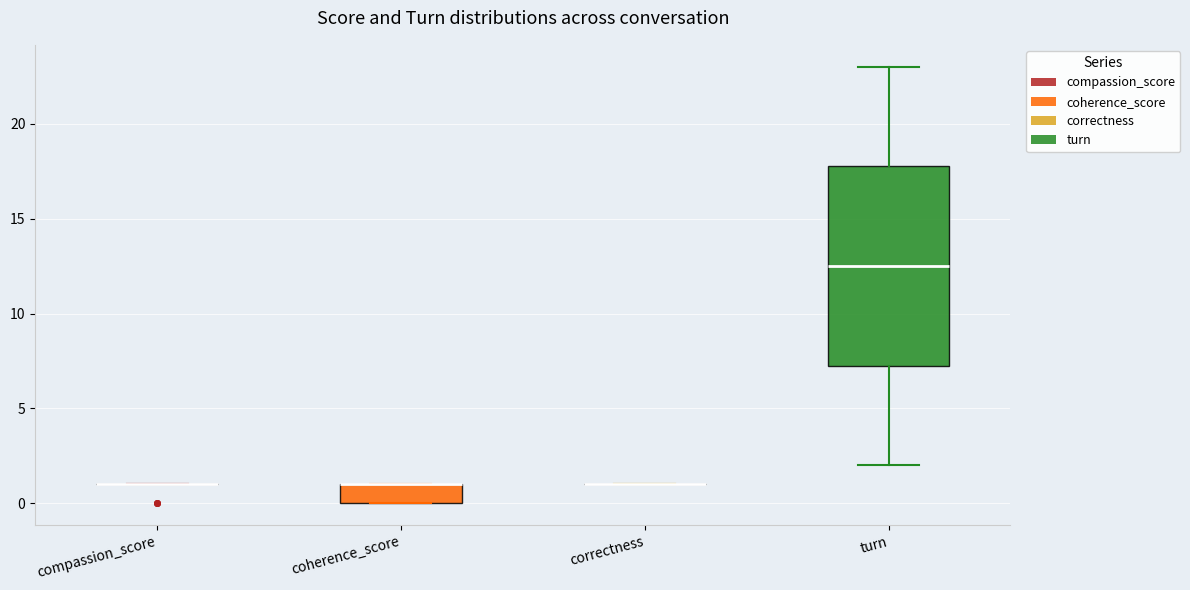

Reading left to right, read every box against the y-axis: the position of its median line, the range the box covers, and the ends of its whiskers. The values are not printed on the chart, so give them approximately, as read against the axis.

compassion_score: box collapsed to a line at 1.0, whiskers 1.0 to 1.0
coherence_score: median 1.0 (drawn on the box's upper edge), box 0.0 to 1.0, whiskers 0.0 to 1.0
correctness: box collapsed to a line at 1.0, whiskers 1.0 to 1.0
turn: median 12.5, box 7.5 to 18.0, whiskers 2.0 to 23.0